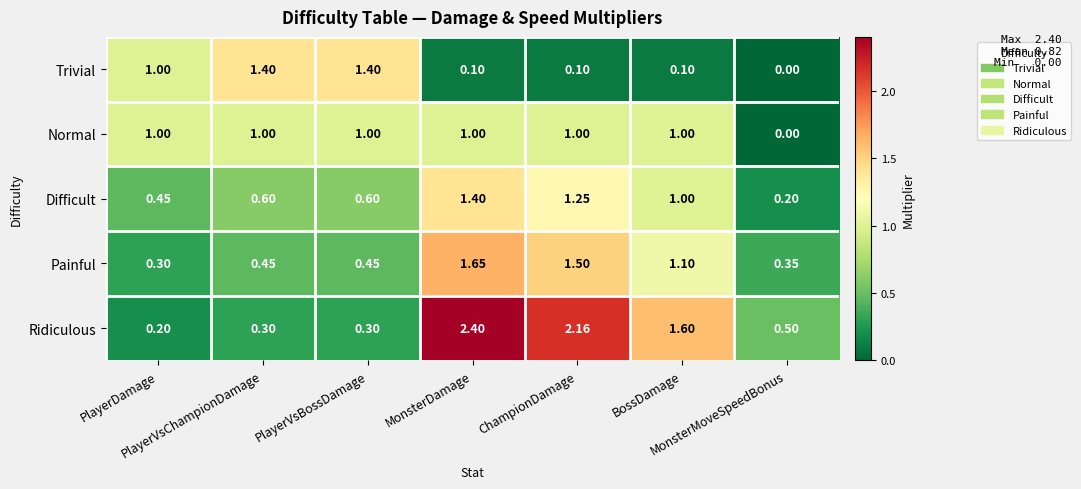

How many categories are shown in the chart?

7